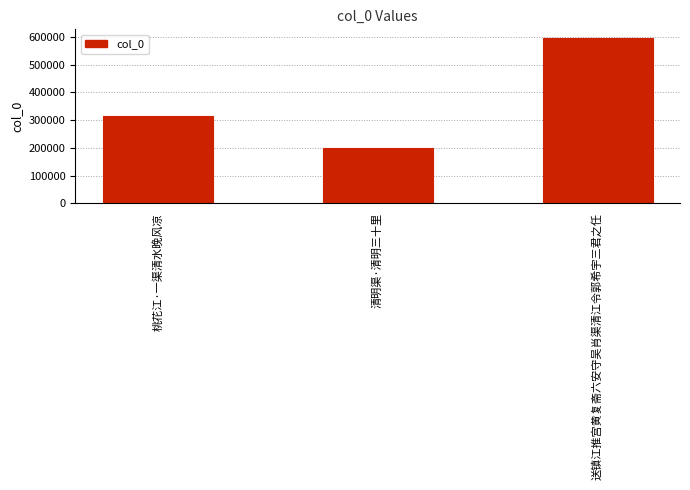

What is the maximum value shown in the chart?

597281